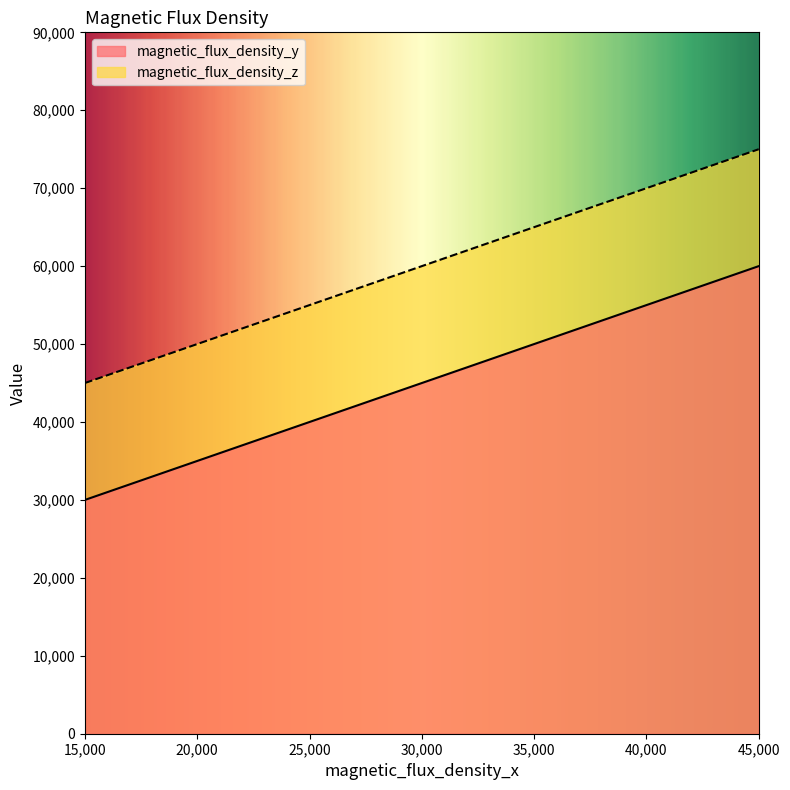

Reading left to right, what are all the values shown in this chart?

magnetic_flux_density_y: 15000=30000	30000=45000	45000=60000
magnetic_flux_density_z: 15000=45000	30000=60000	45000=75000